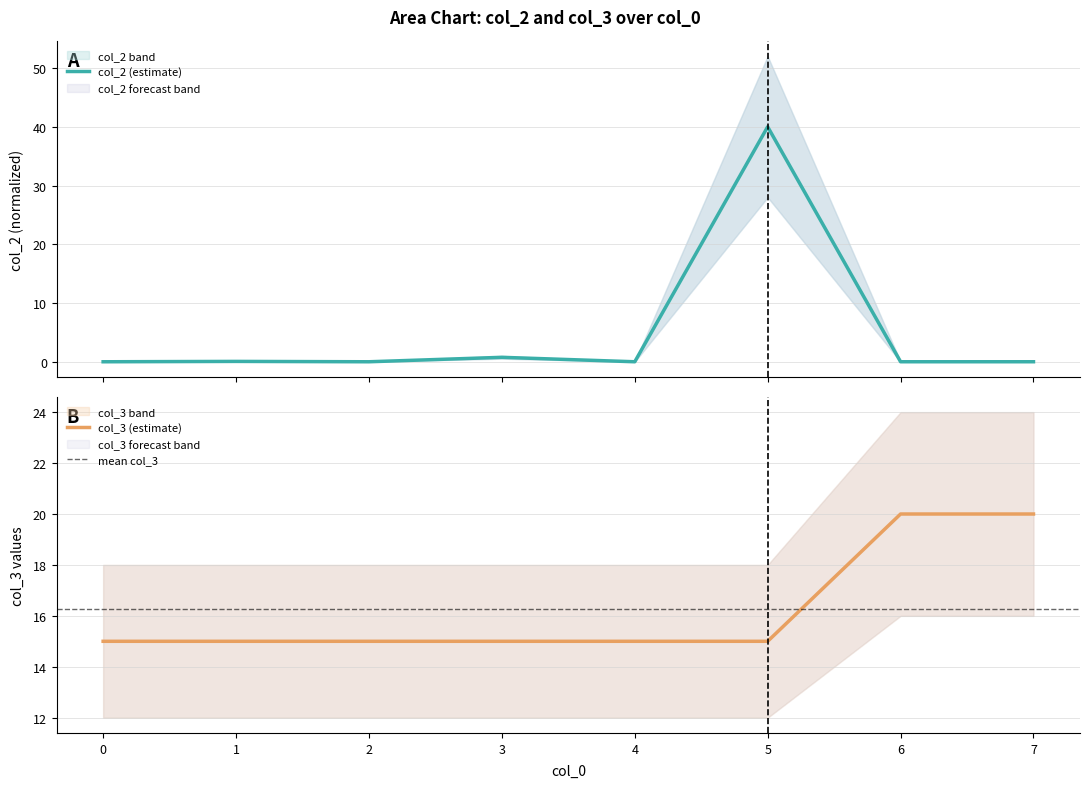

What is the maximum value for col_3?

20.0